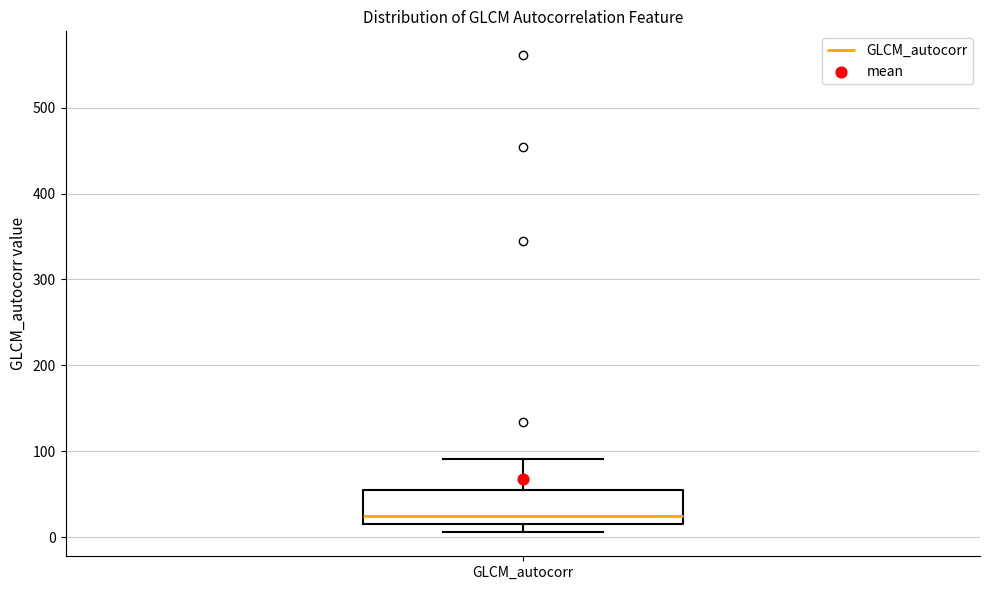

Transcribe this box plot: give where the median line is, the range the box spans, and where the two whiskers end, as read against the y-axis. The values are not printed on the chart, so give them approximately, as read against the axis.

median 20 (just above the box's lower edge), box 20 to 50, whiskers 10 to 90